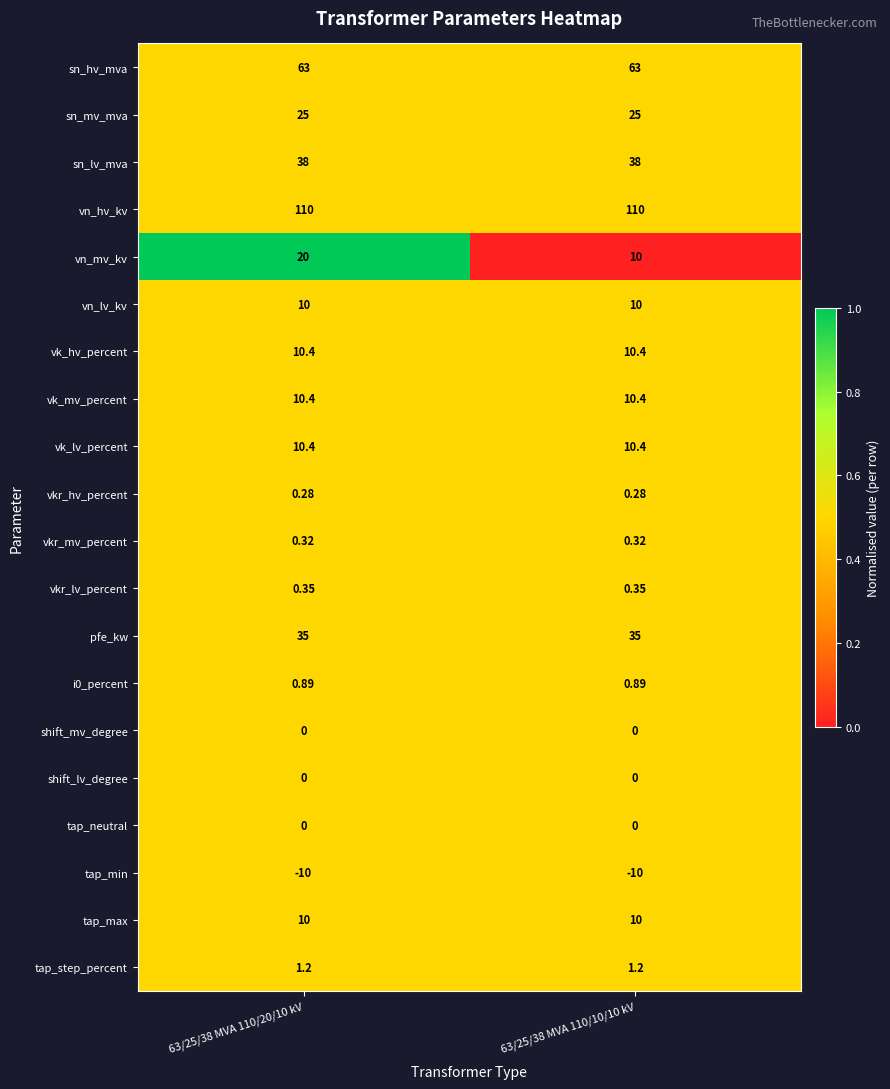

Which series has the largest total across all categories?

vn_hv_kv